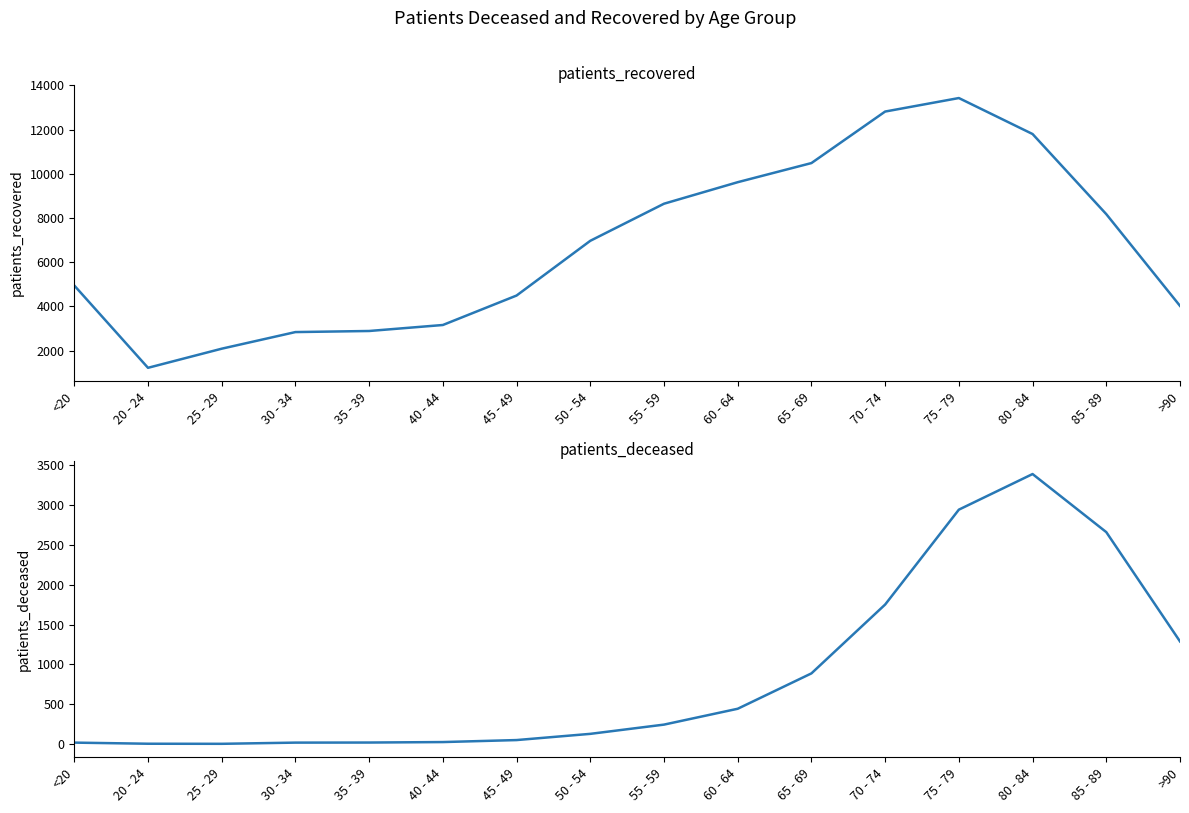

Between <20 and 85 - 89, which is larger?

85 - 89